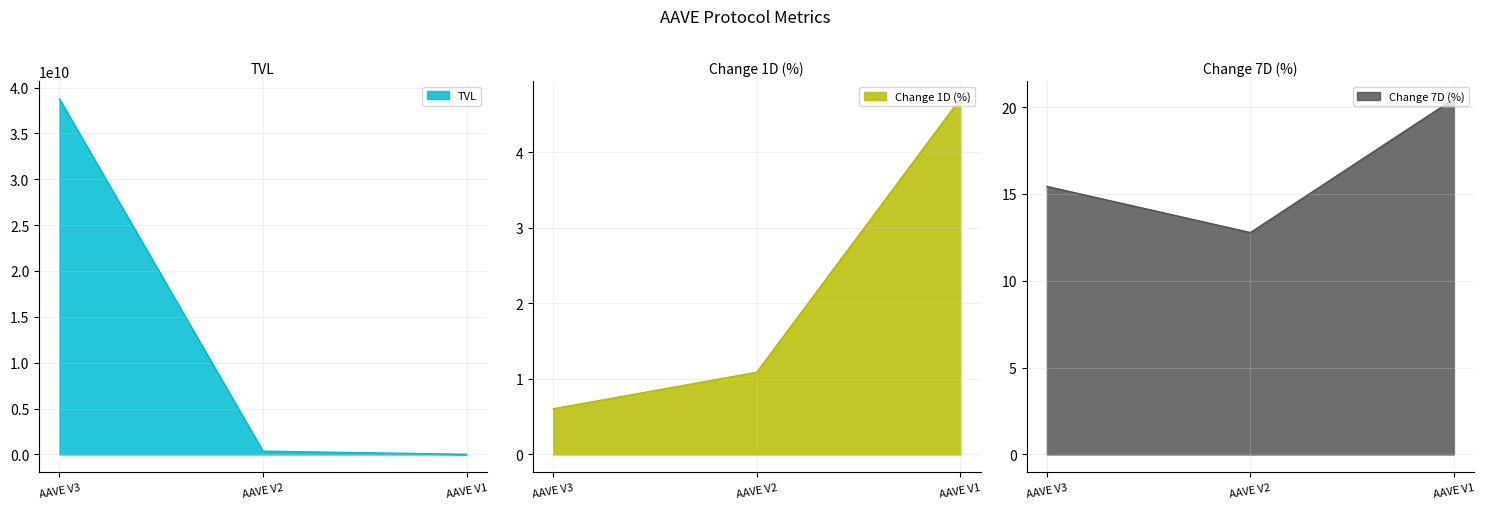

Between AAVE V3 and AAVE V1, which series saw the biggest shift?

TVL